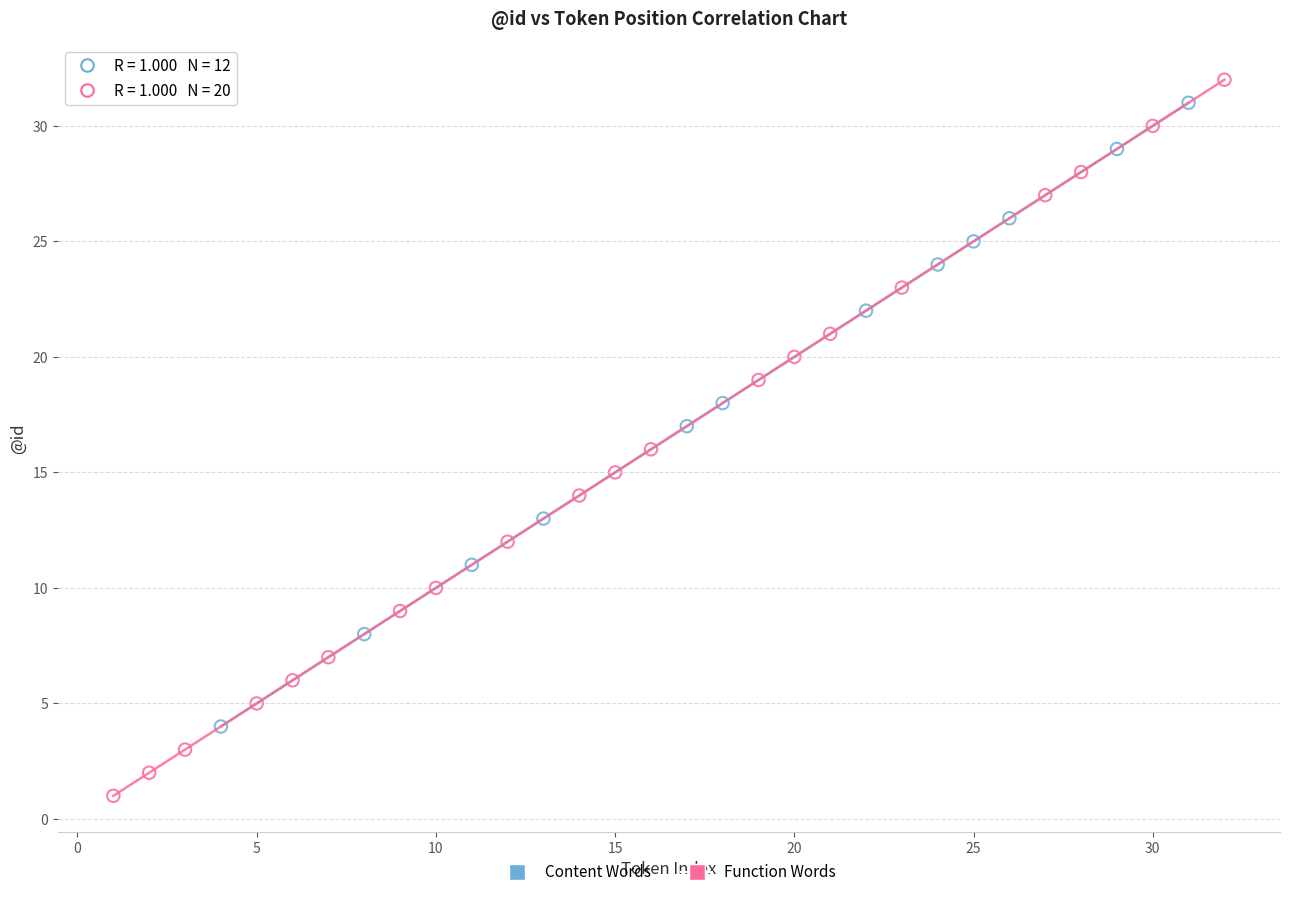

Which series has the largest Y range (max minus min)?

Function Words